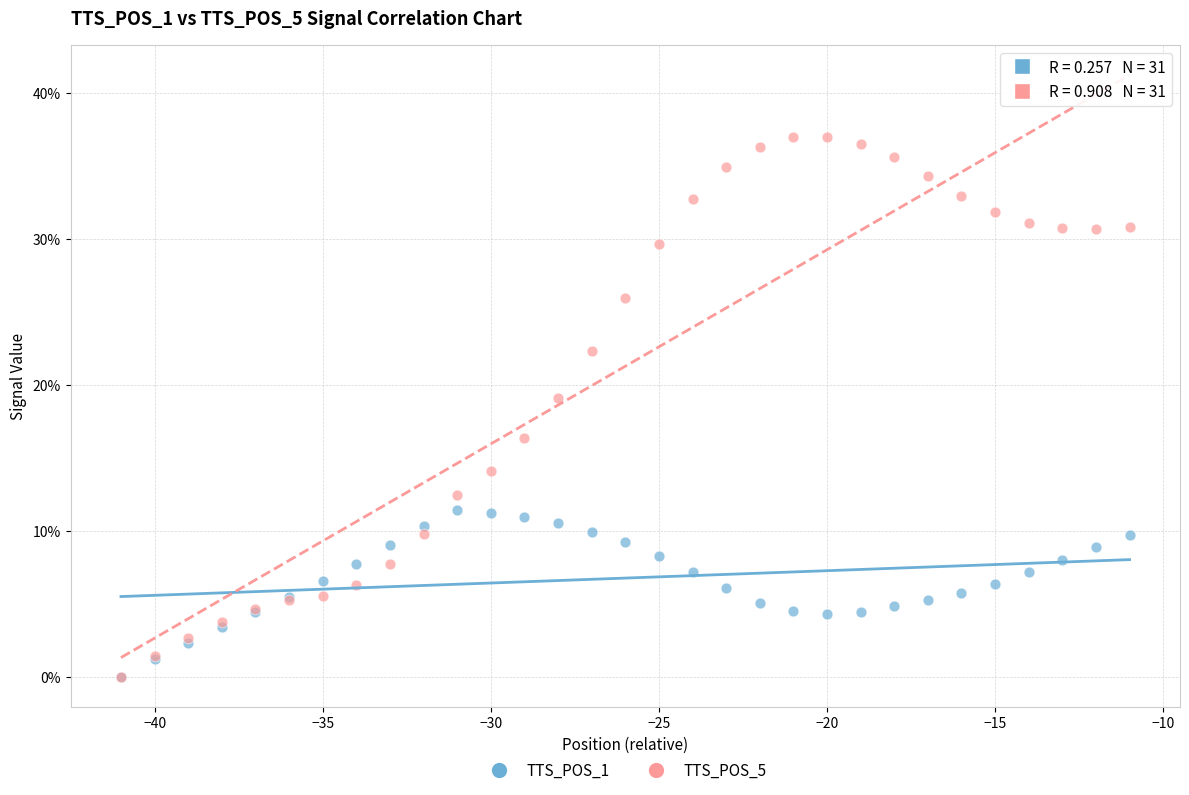

Which series has the largest Y range (max minus min)?

TTS_POS_5